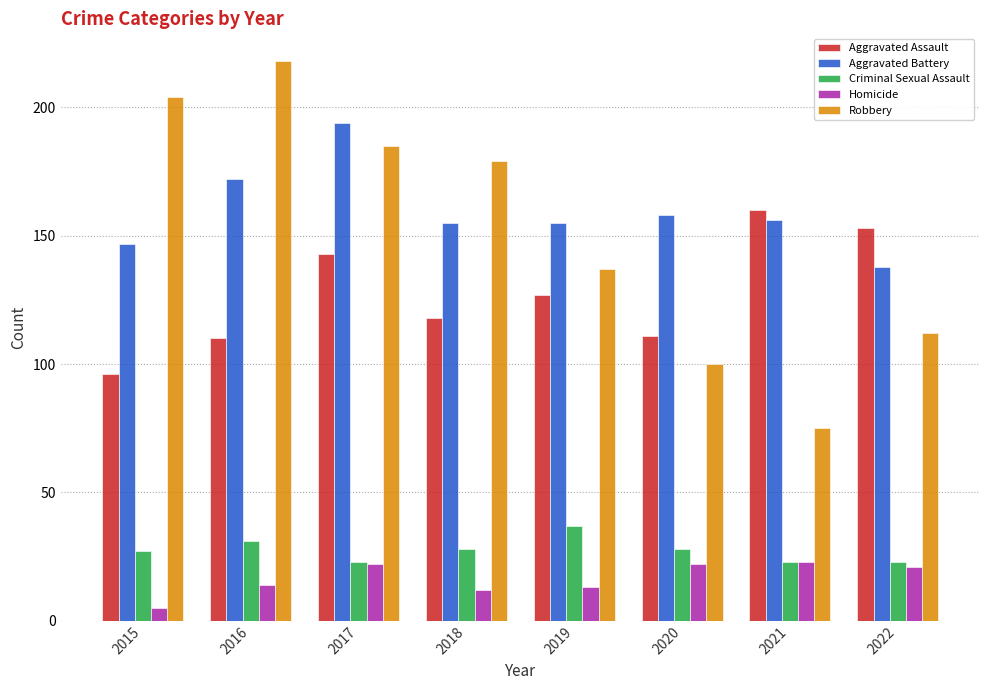

The Robbery series shows 204 at 2015. True or false?

True